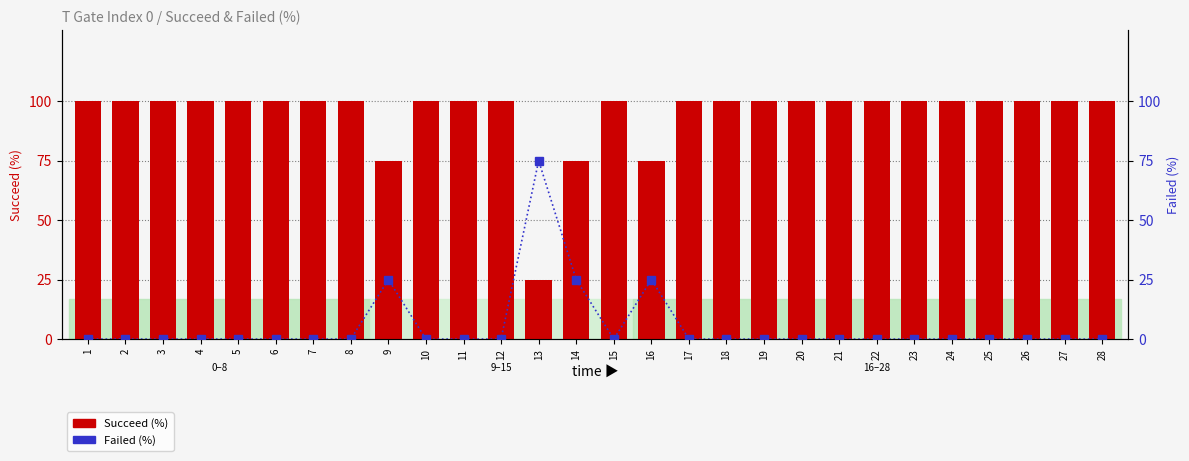

How many values in the Succeed (%) series are below 100?

4